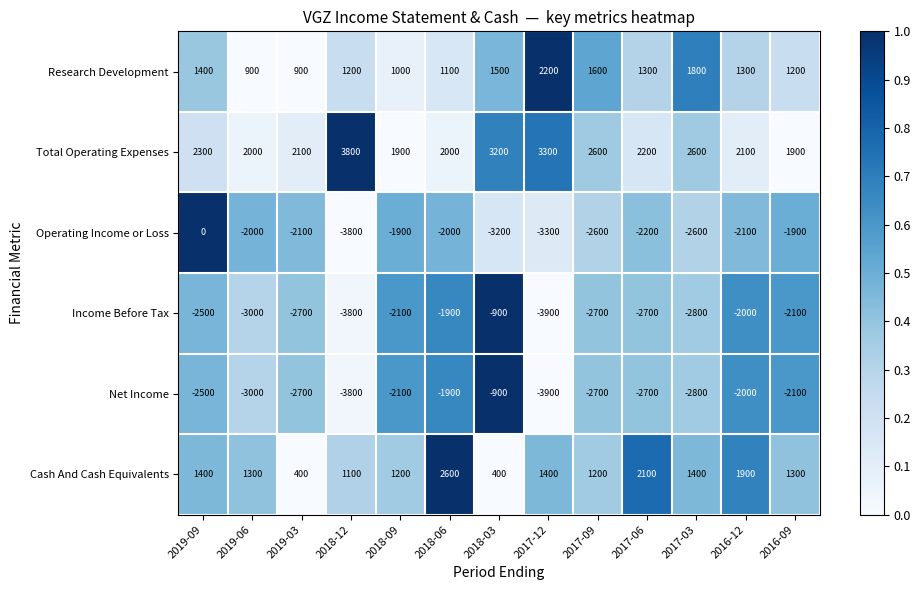

What is the total value across all series at 2017-06?

-2000